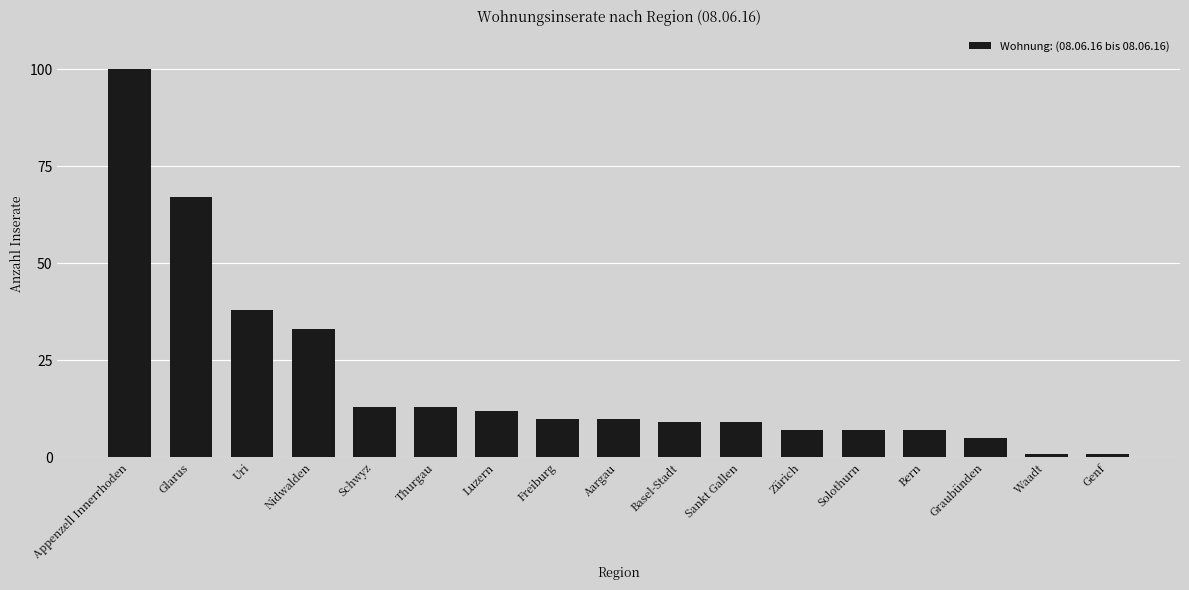

What is the label of the 11th bar from the left?

Sankt Gallen